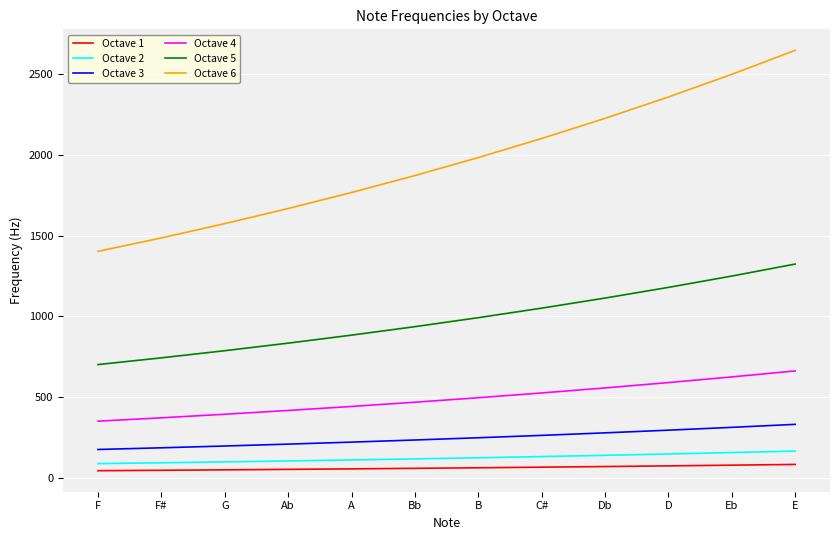

What is the difference between the highest and lowest values at E?

2566.2